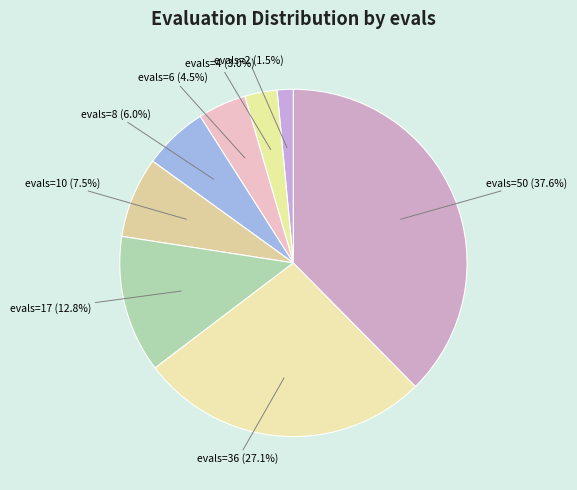

To the nearest percent, what is the difference between the largest and smallest slice percentages?

36%